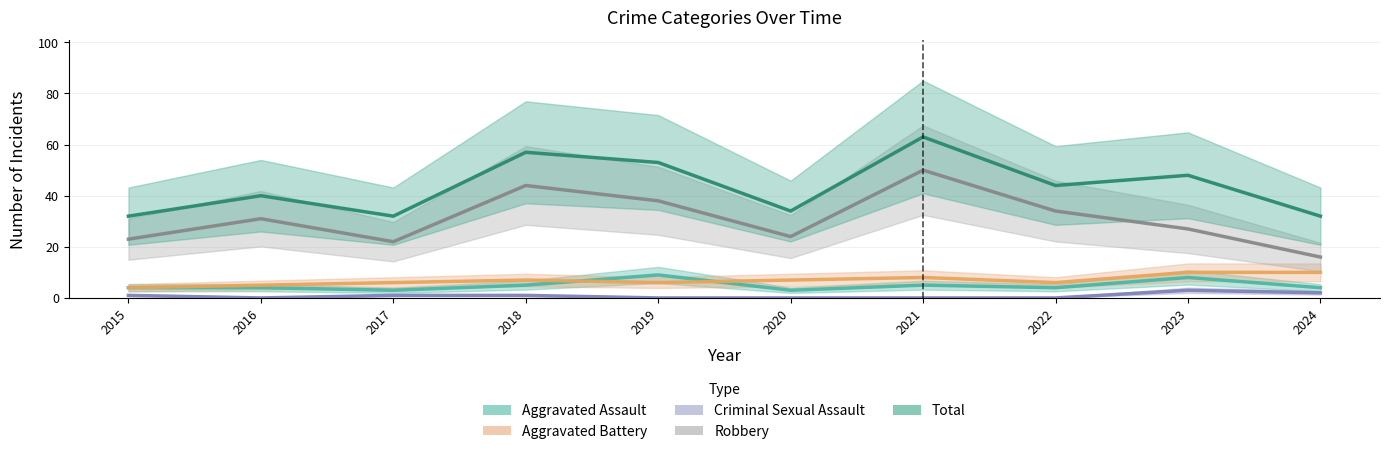

True or false: Total and Aggravated Battery intersect in this chart.

False